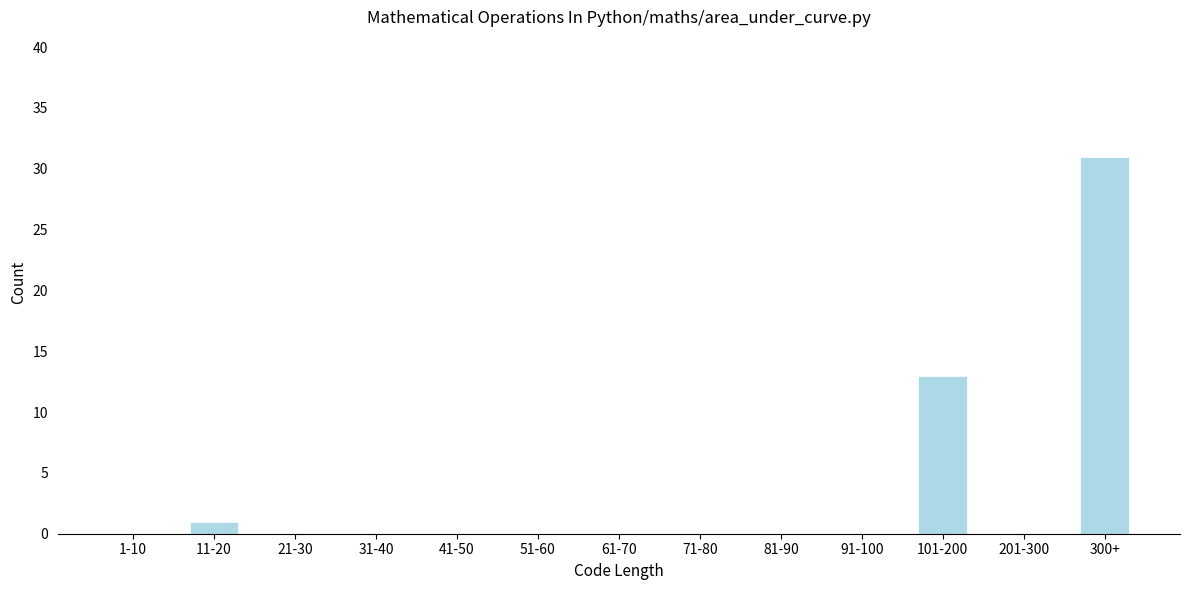

Reading right to left, extract all data points from this chart.

300+=31	201-300=0	101-200=13	91-100=0	81-90=0	71-80=0	61-70=0	51-60=0	41-50=0	31-40=0	21-30=0	11-20=1	1-10=0